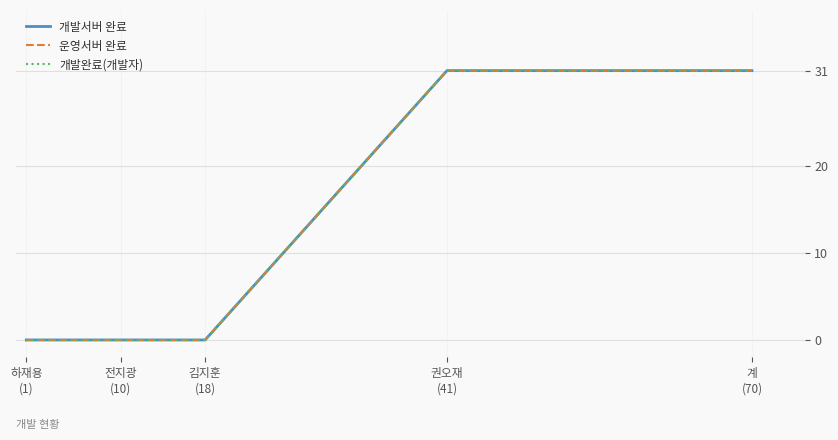

Is it true that 개발완료(개발자) equals 43 at 권오재
(41)?

False